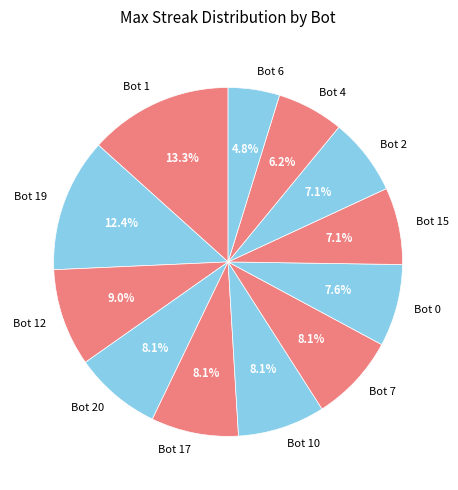

To the nearest percent, what percentage of the pie is Bot 10?

8%